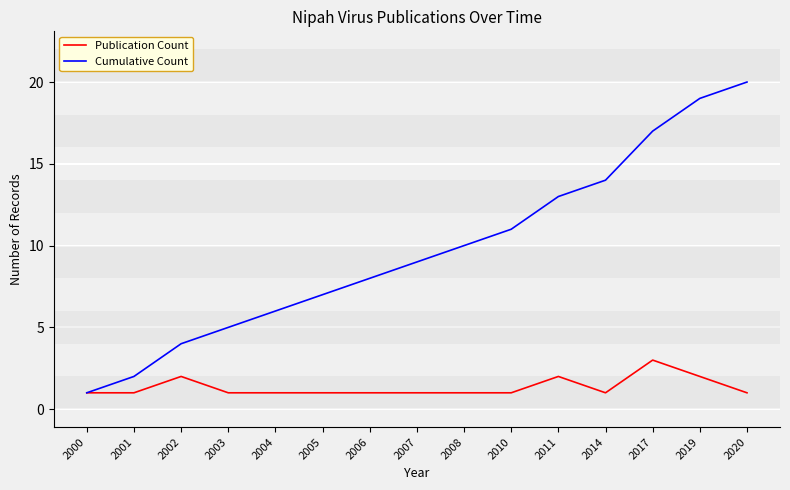

What is the greatest value displayed?

20